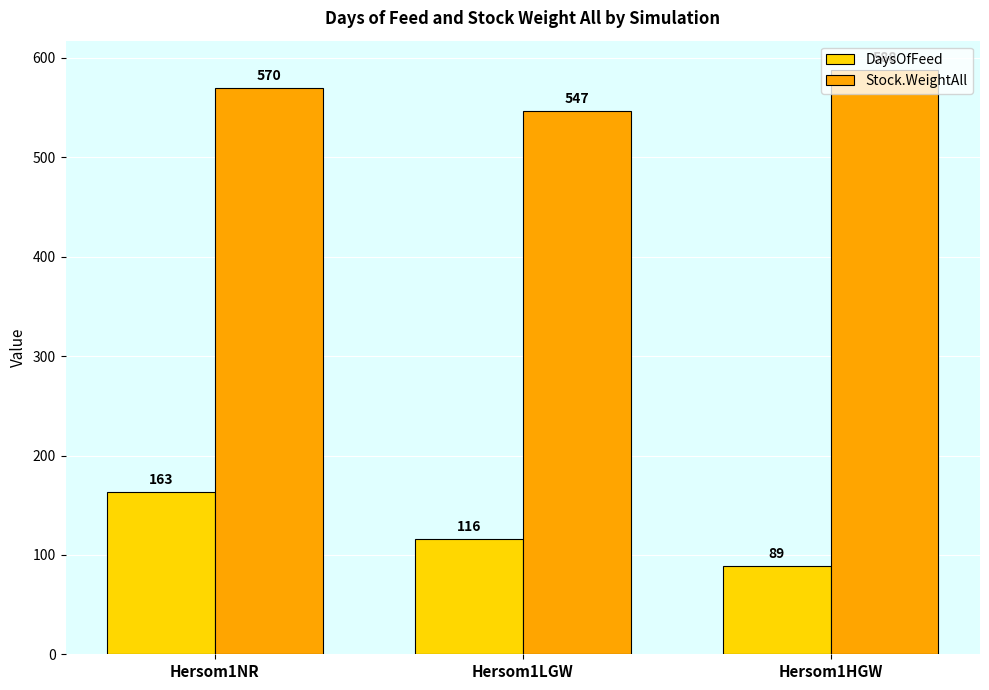

Rank the series by their average value, from highest to lowest.

Stock.WeightAll, DaysOfFeed